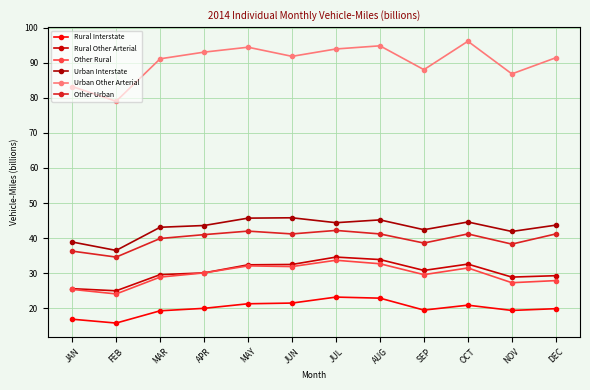

True or false: Rural Interstate has a value of 21.3 at MAY.

True